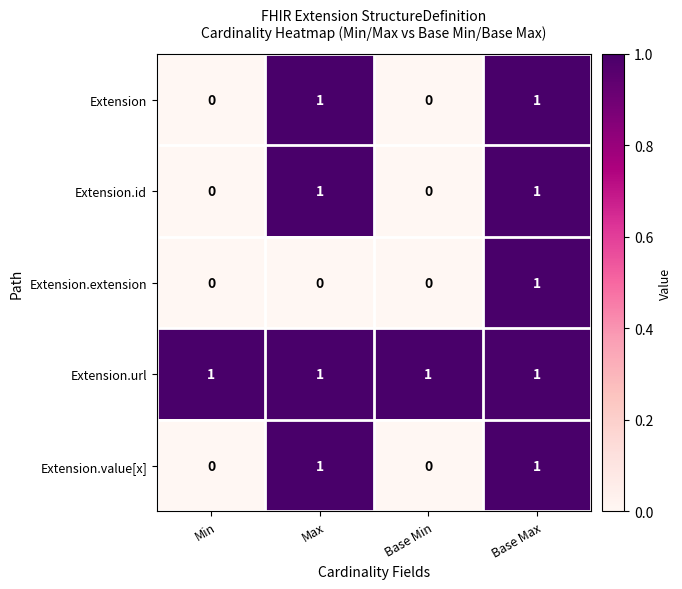

Which series changed the most between Max and Base Max?

Extension.extension